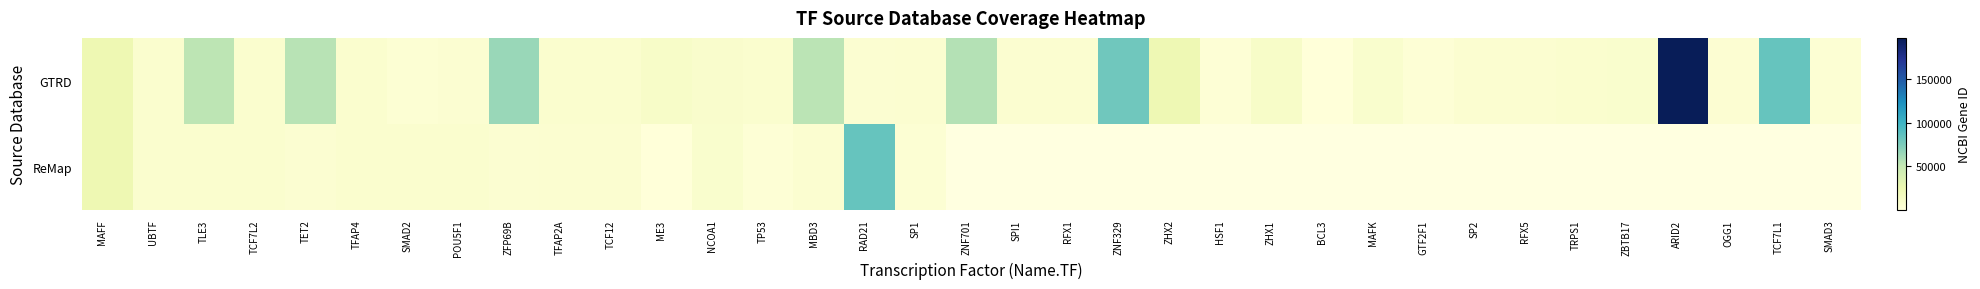

True or false: ReMap has a value of 10727.0 at SMAD2.

False